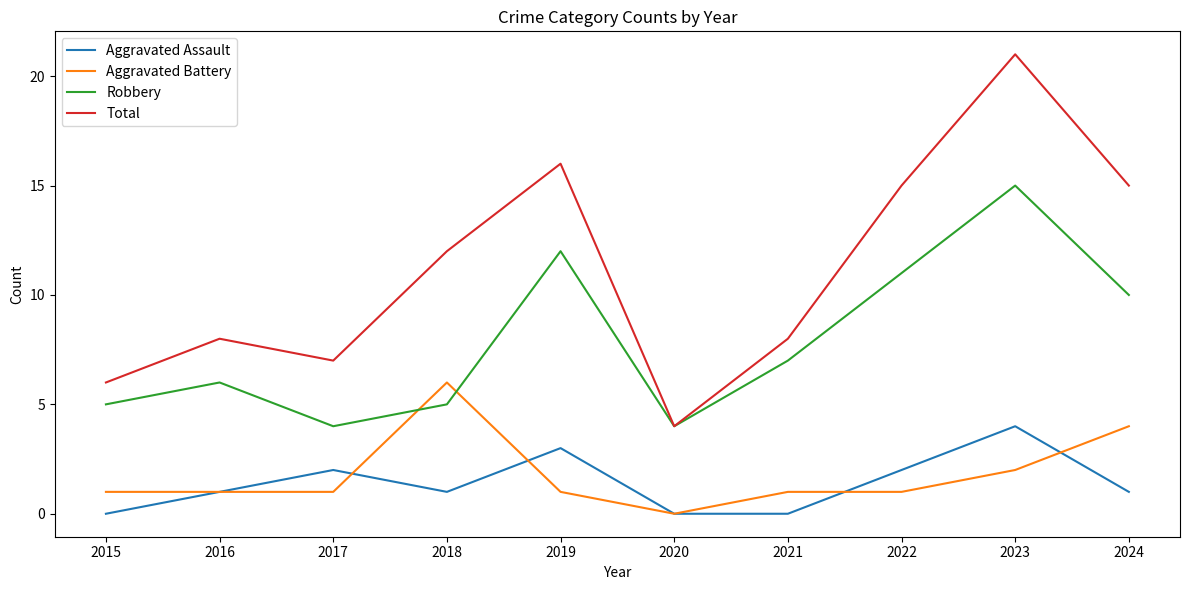

What is the difference between the second highest and second lowest values in the Robbery series?

8